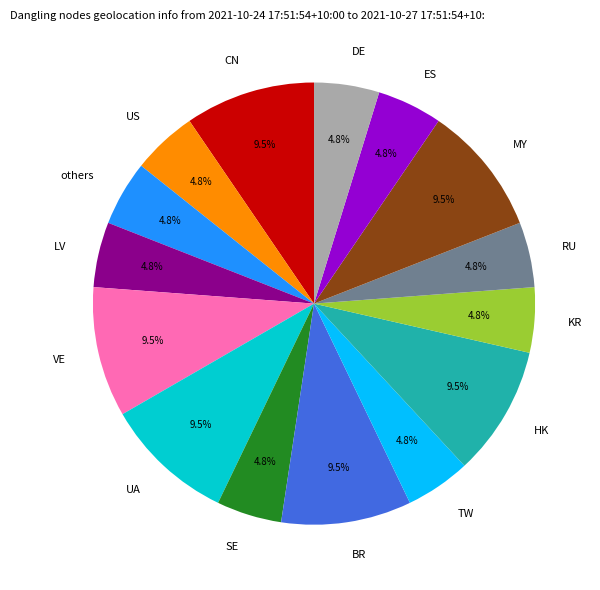

What percentage do US and HK together represent?

14.3%